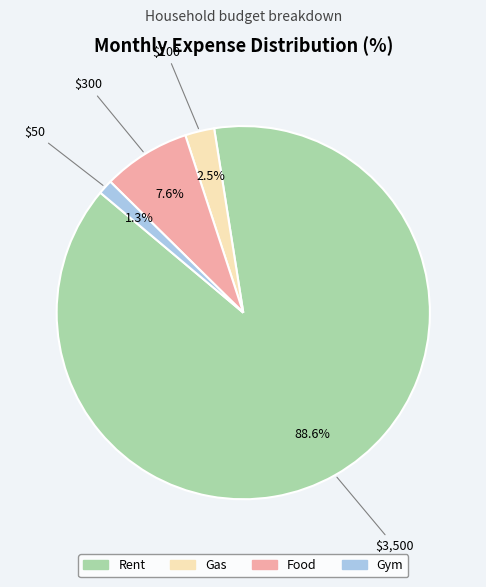

Is Gas the majority of the pie?

No